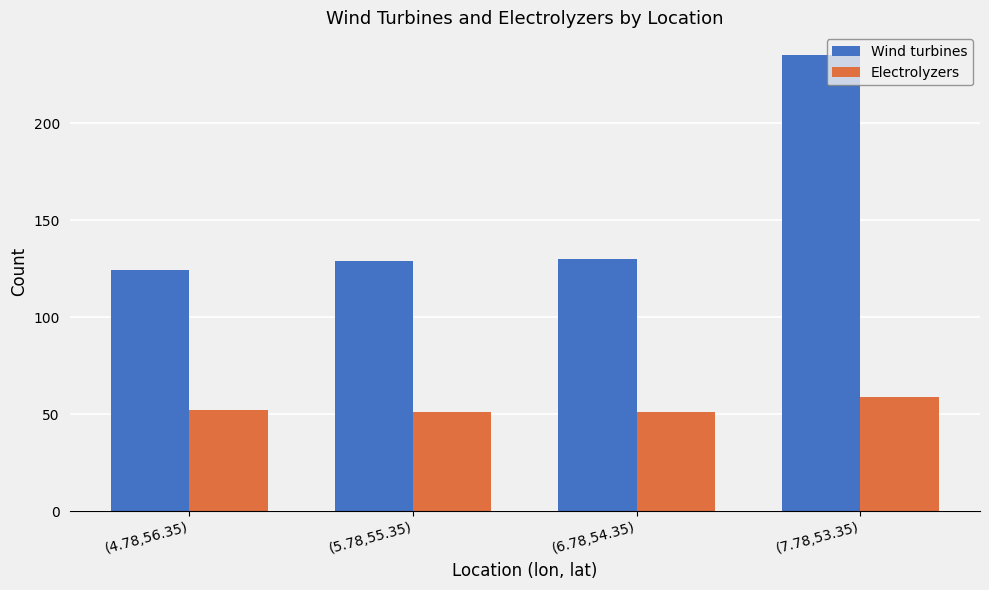

Which series changed the most between (4.78,56.35) and (7.78,53.35)?

Wind turbines